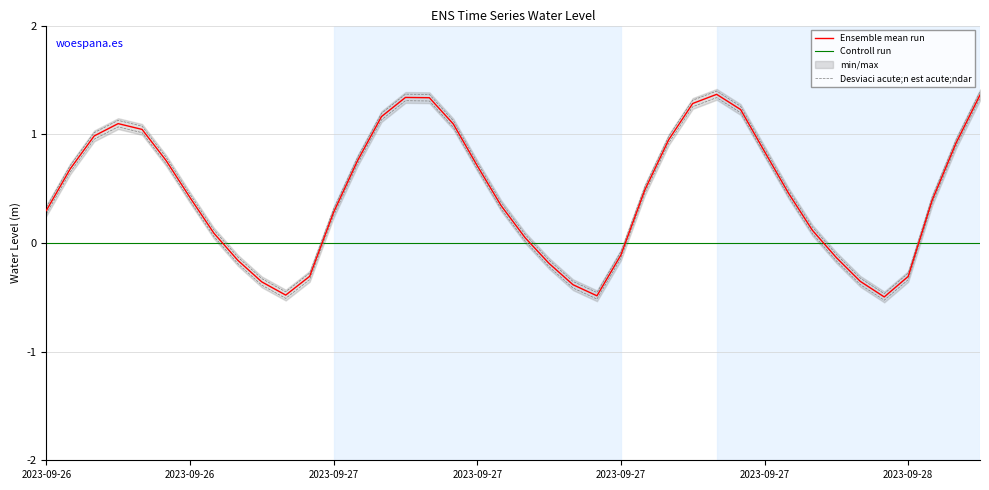

How many values exceed 0?

28